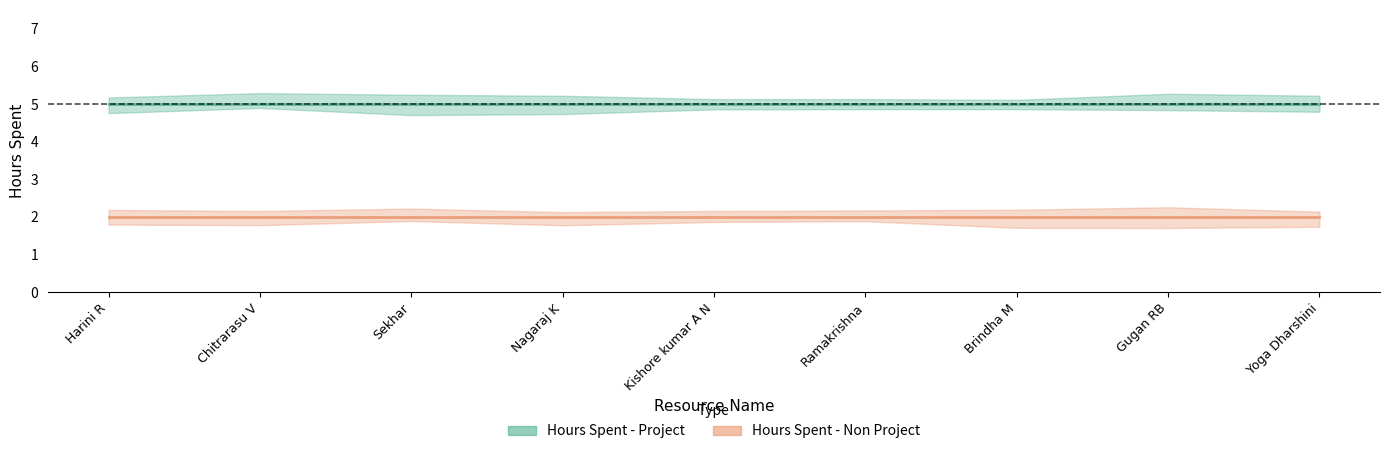

Between Sekhar and Yoga Dharshini, which series saw the biggest shift?

Hours Spent - Project